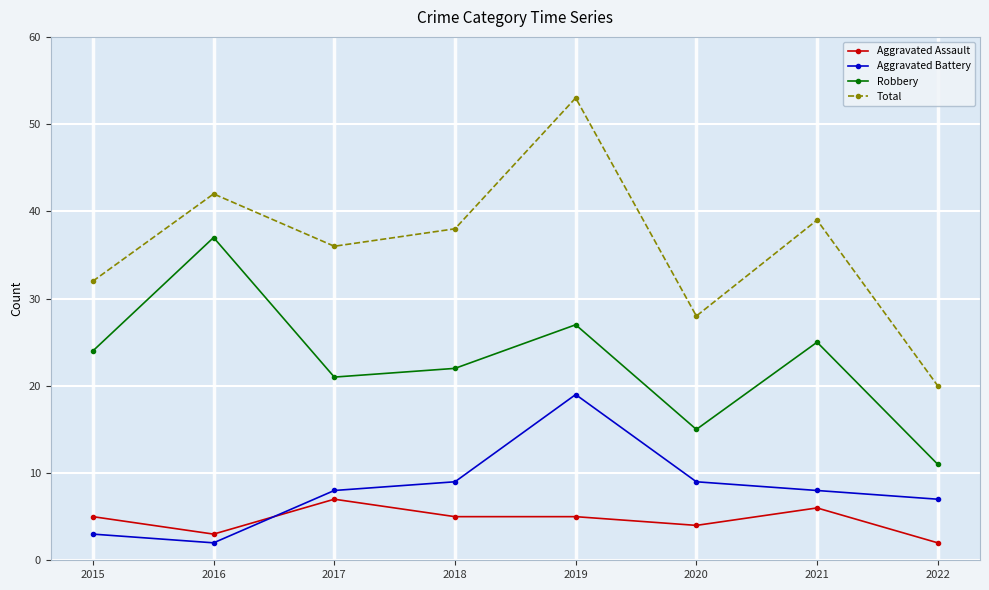

What is the sum of all Aggravated Assault values?

37